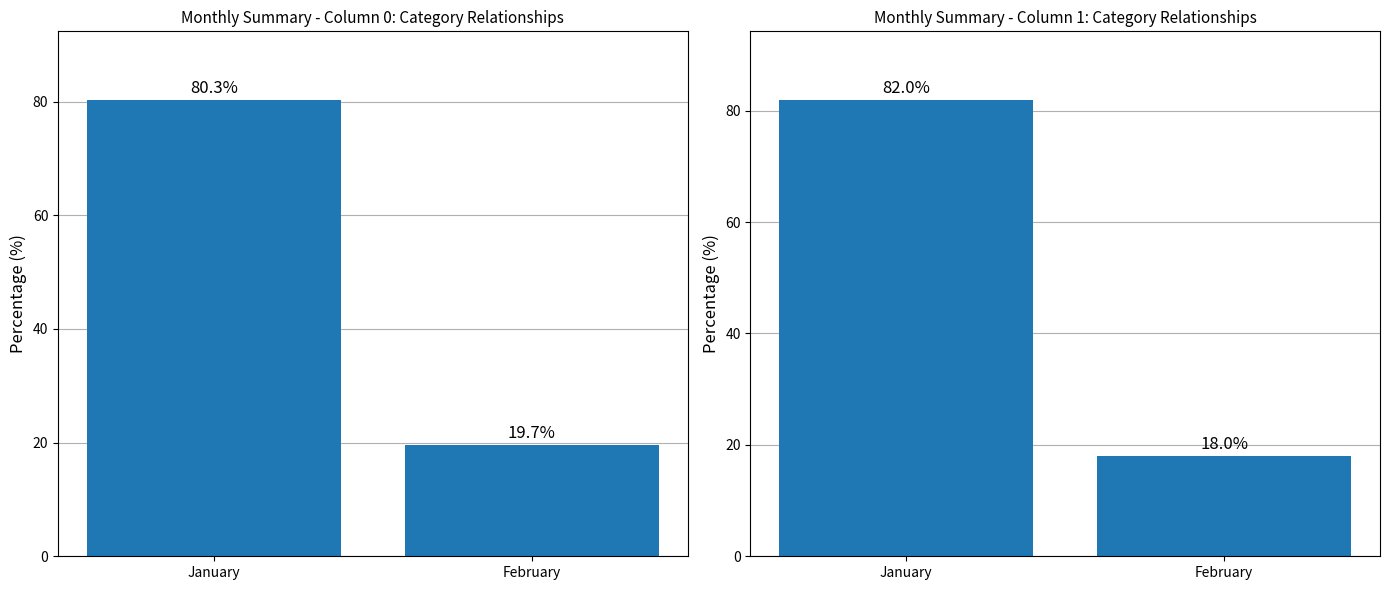

Reading left to right, list all the values displayed in this chart.

col_0: 80.3	19.7
col_1: 82.0	18.0